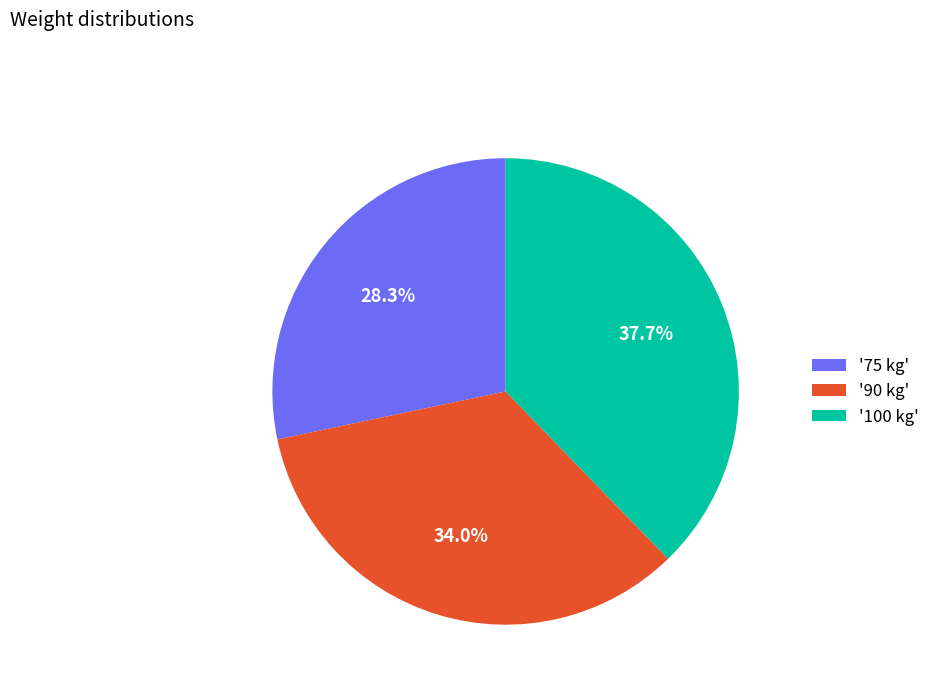

Which slice is the smallest?

'75 kg'